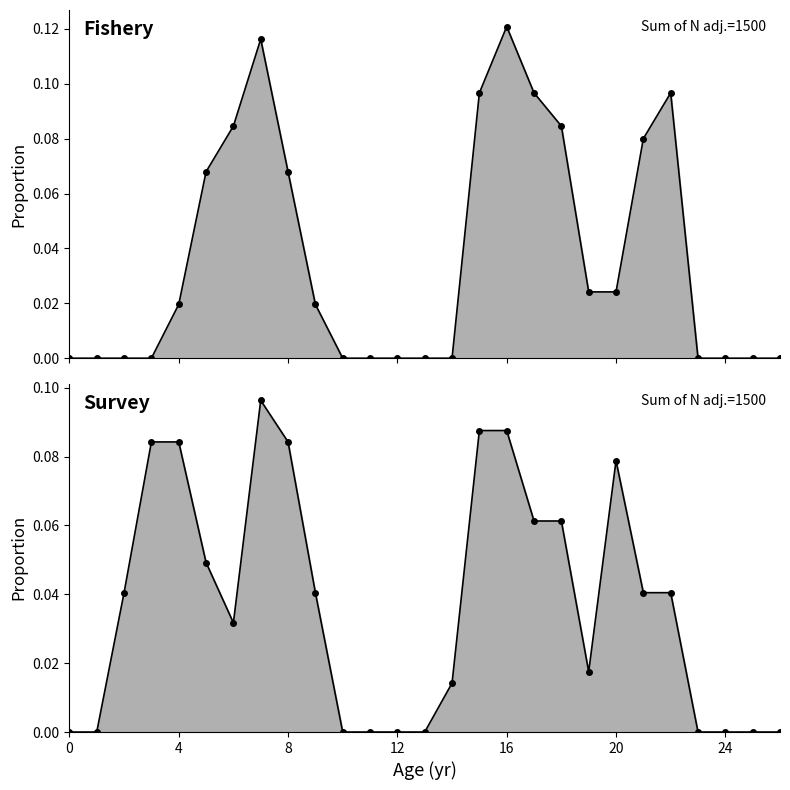

The value of Survey_line at 14 is 0.0. True or false?

True